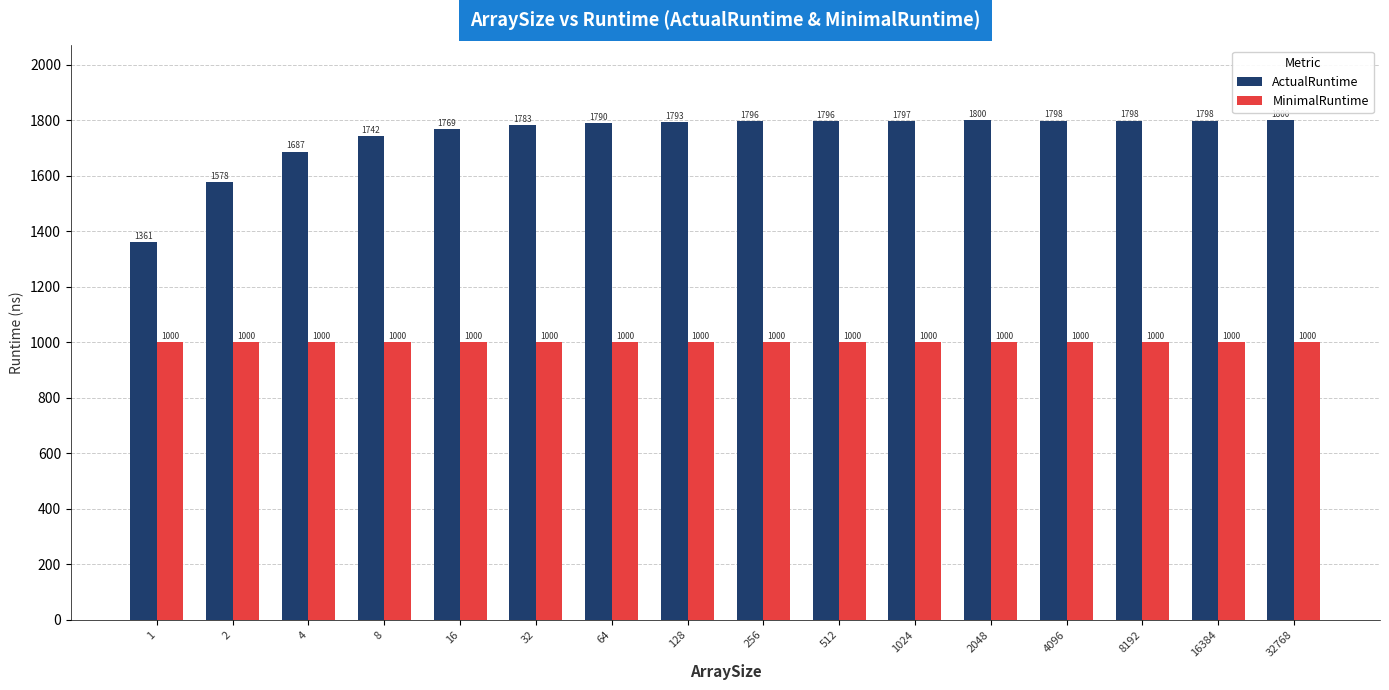

What is the spread (max minus min) of values at 8?

742